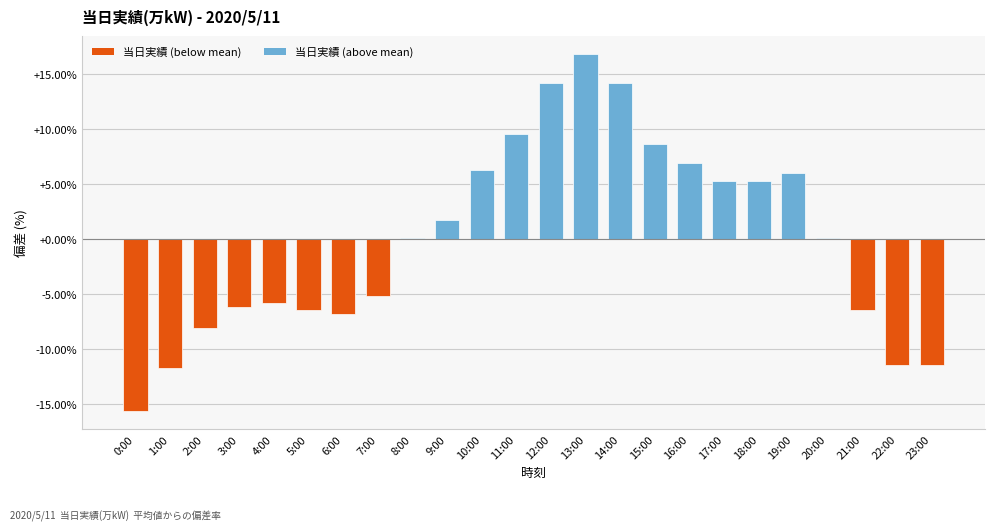

Is it true that the value at 5:00 is -6.5?

True